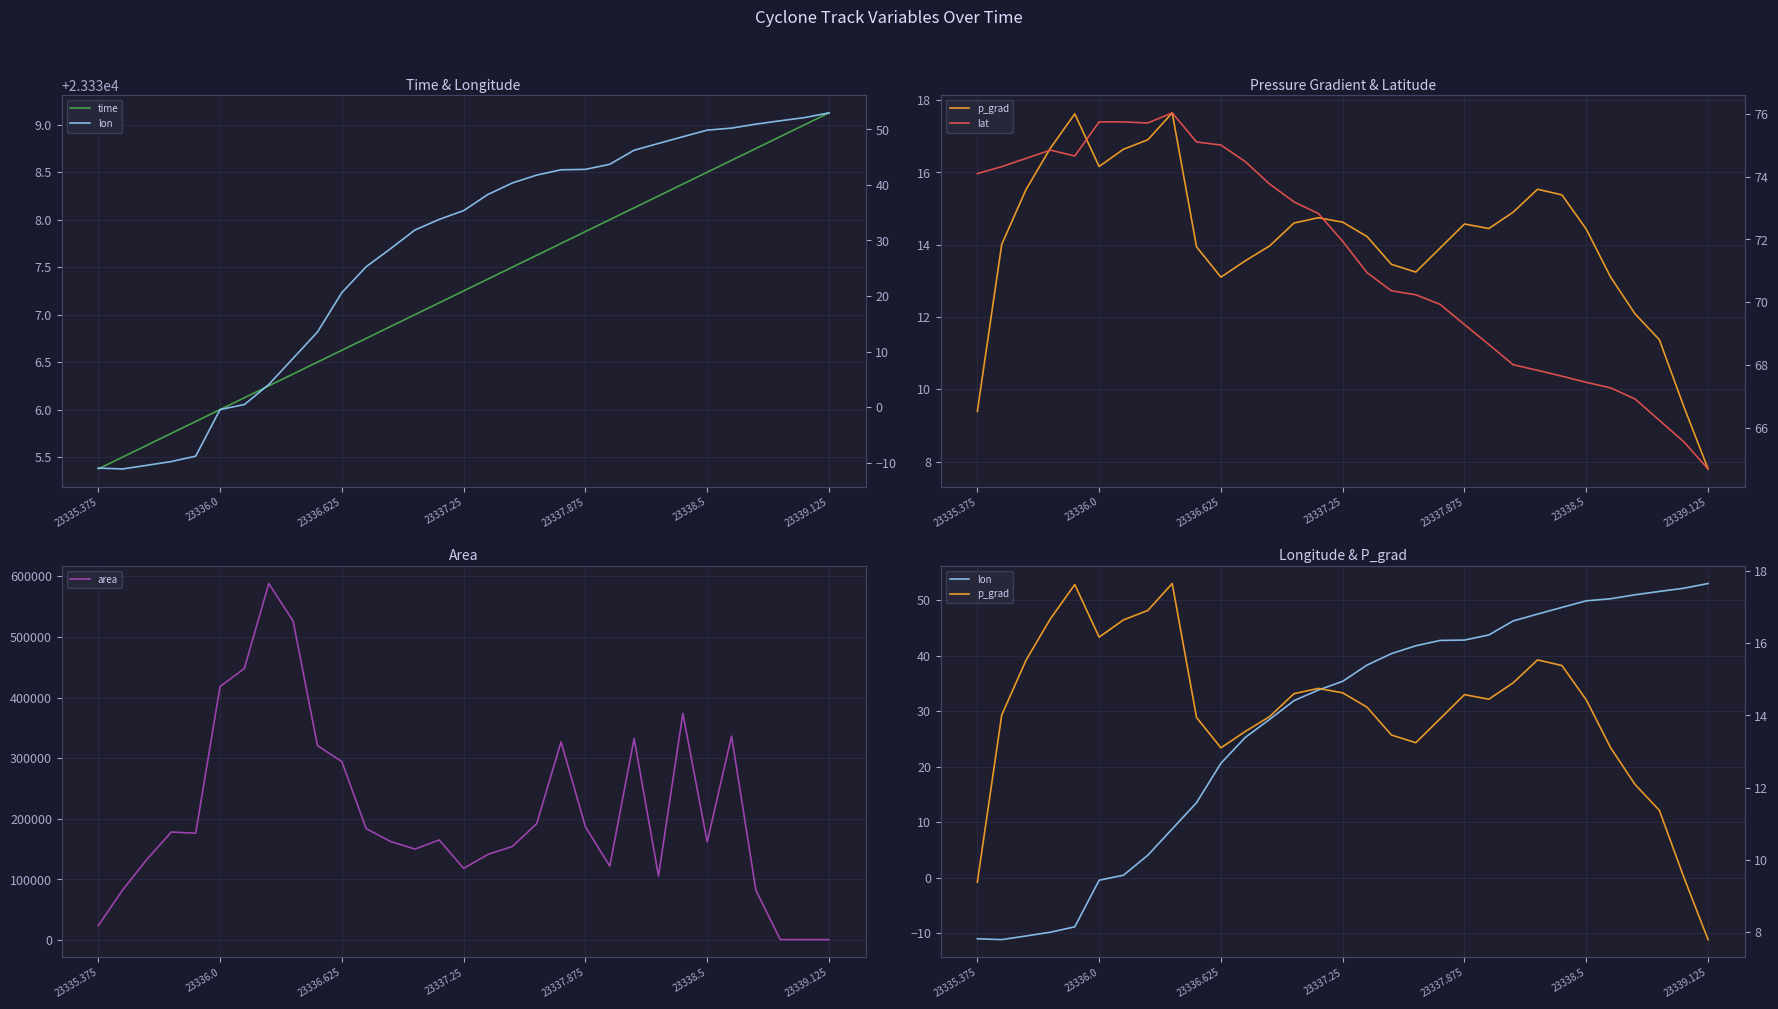

How many lines are shown in the chart?

5